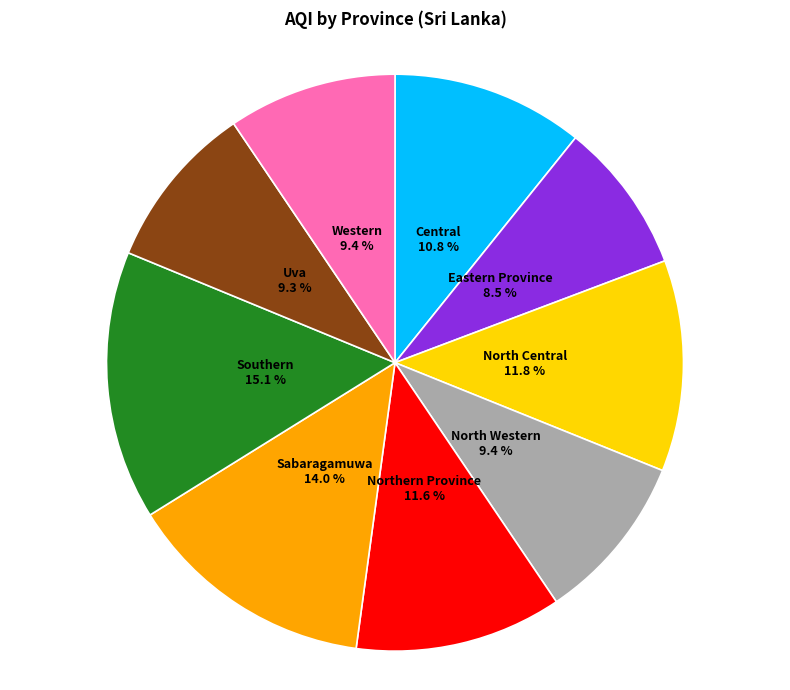

What percentage is the Western slice, to the nearest percent?

9%